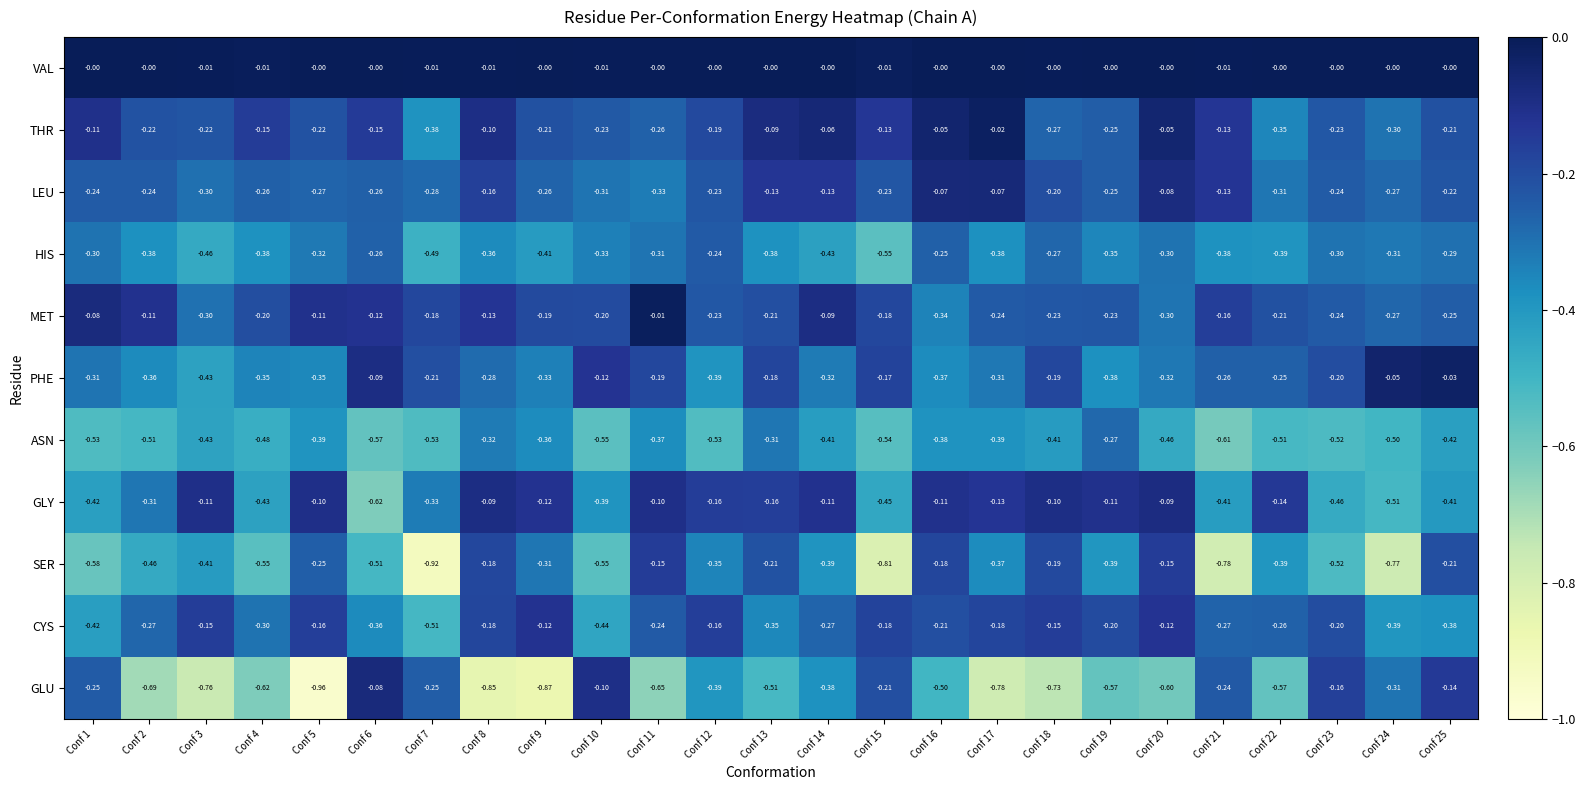

Which series has the largest total across all categories?

VAL